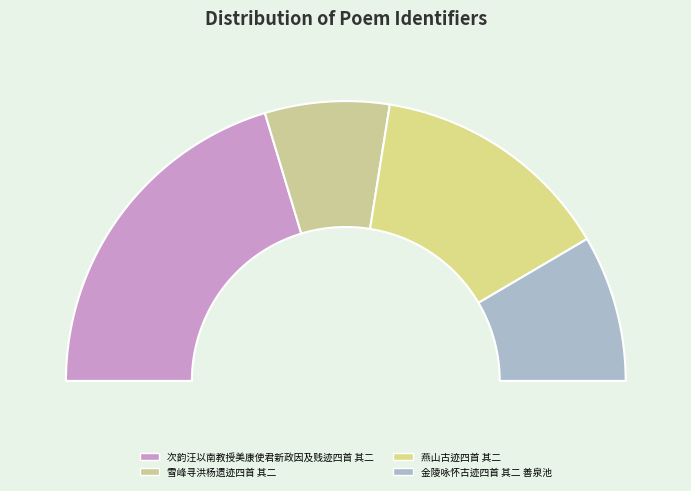

Approximately how many times larger is the value at 燕山古迹四首 其二 compared to 金陵咏怀古迹四首 其二 善泉池?

1.7